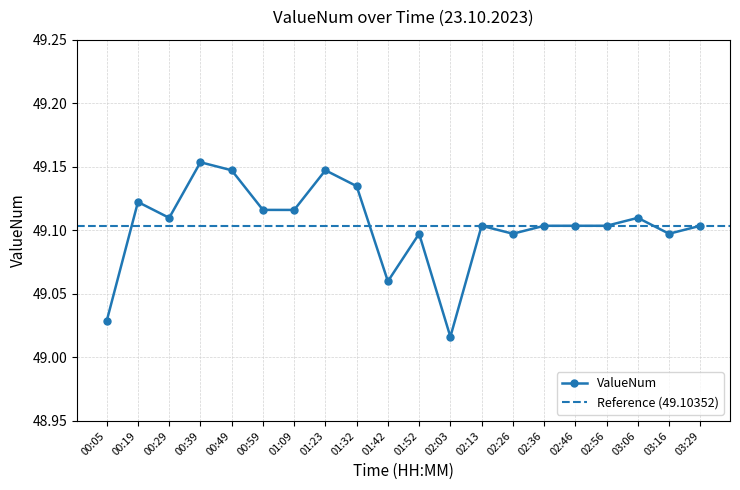

Is it true that the value at 03:29 is 49.1?

True